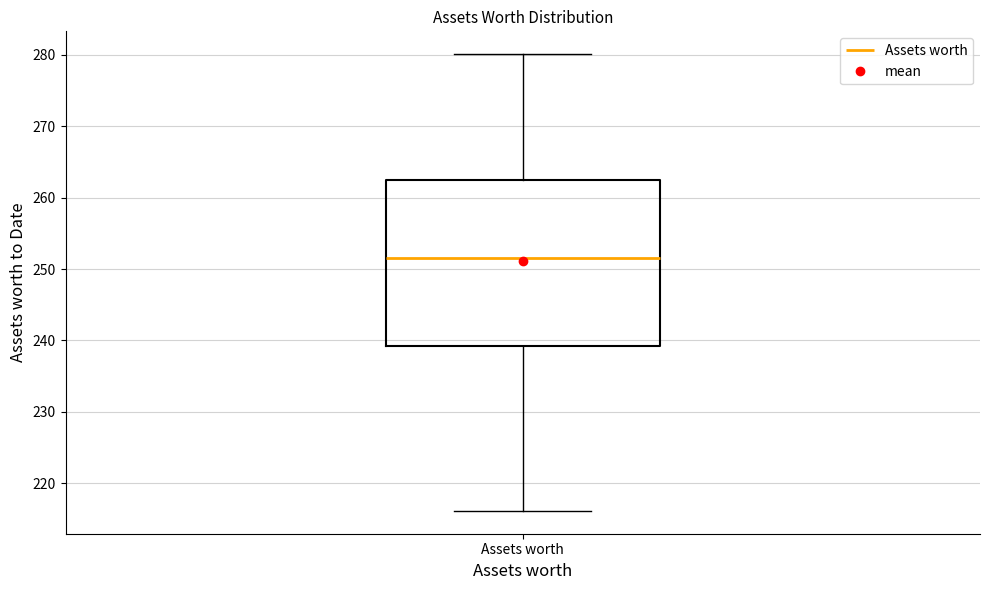

Transcribe this box plot: give where the median line is, the range the box spans, and where the two whiskers end, as read against the y-axis. The values are not printed on the chart, so give them approximately, as read against the axis.

median 252, box 239 to 263, whiskers 216 to 280